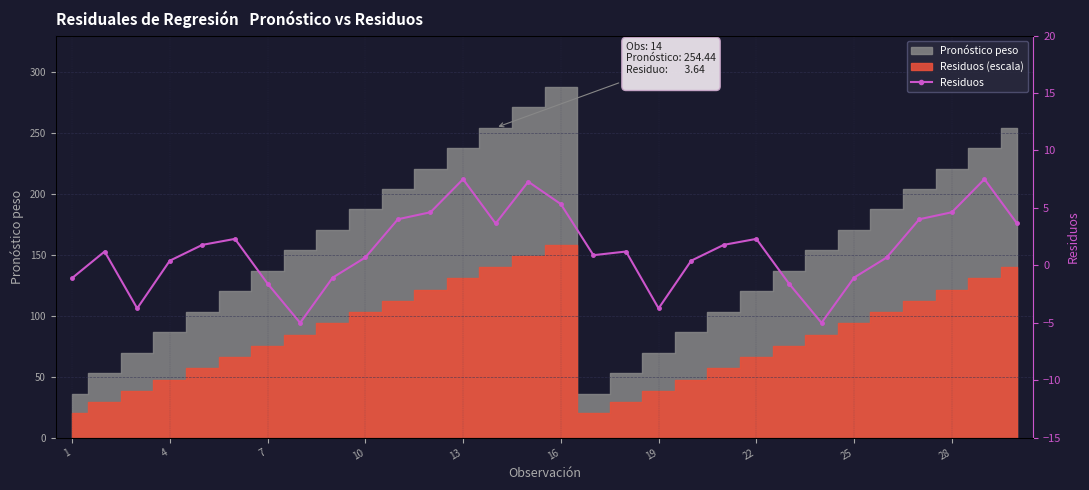

Is this an area chart (filled region under the line)?

No